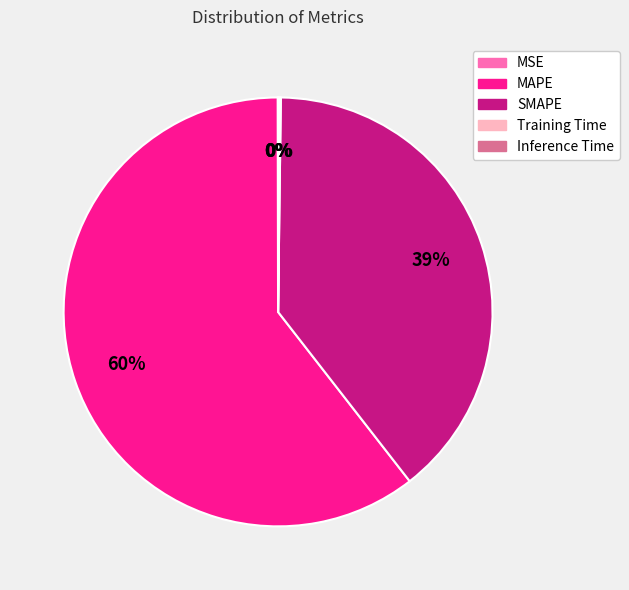

The MAPE slice represents 60% of the pie. True or false?

True